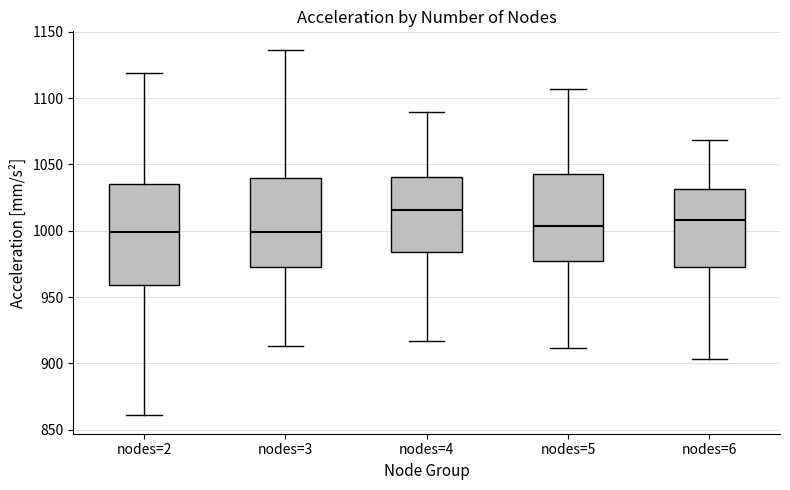

Reading left to right, transcribe this box plot: for each box, give where its median line is, the range the box spans, and where its two whiskers end, as read against the y-axis. The values are not printed on the chart, so give them approximately, as read against the axis.

nodes=2: median 1000, box 960 to 1035, whiskers 860 to 1120
nodes=3: median 1000, box 970 to 1040, whiskers 915 to 1135
nodes=4: median 1015, box 985 to 1040, whiskers 915 to 1090
nodes=5: median 1005, box 975 to 1045, whiskers 910 to 1105
nodes=6: median 1010, box 975 to 1030, whiskers 905 to 1070